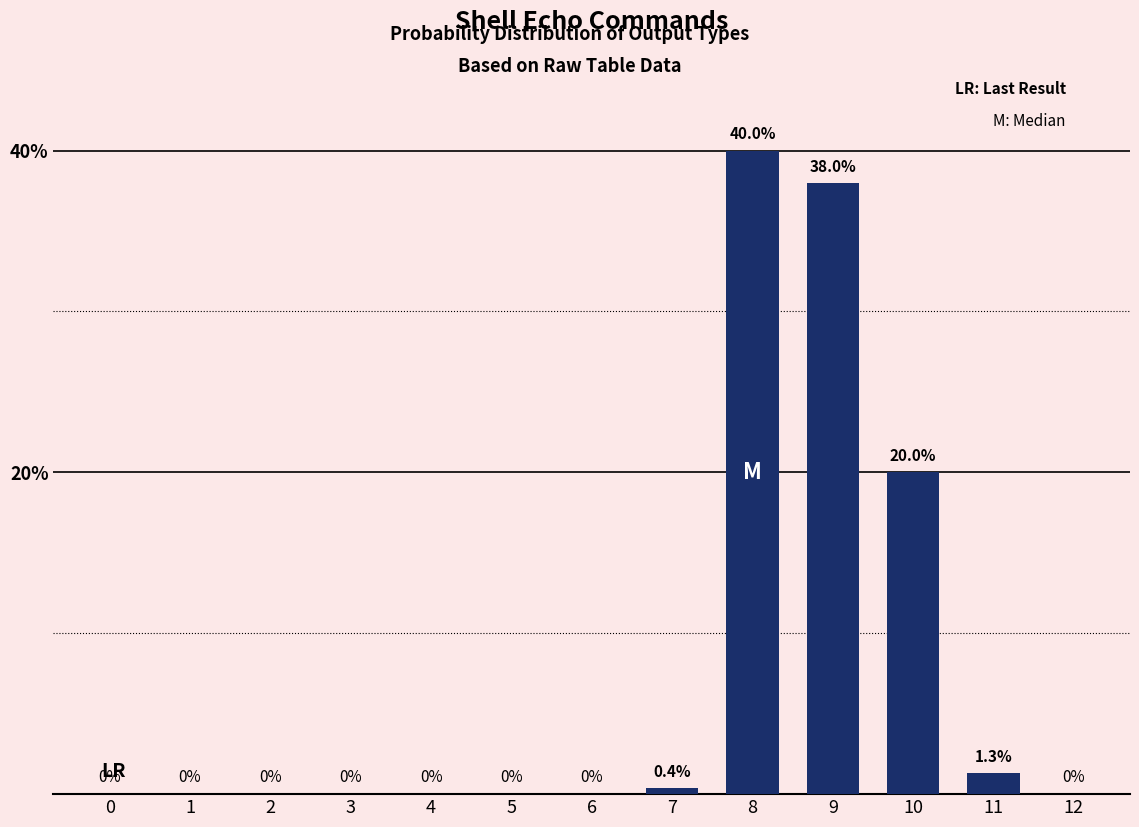

What is the change in value from 1 to 9?

+38.0